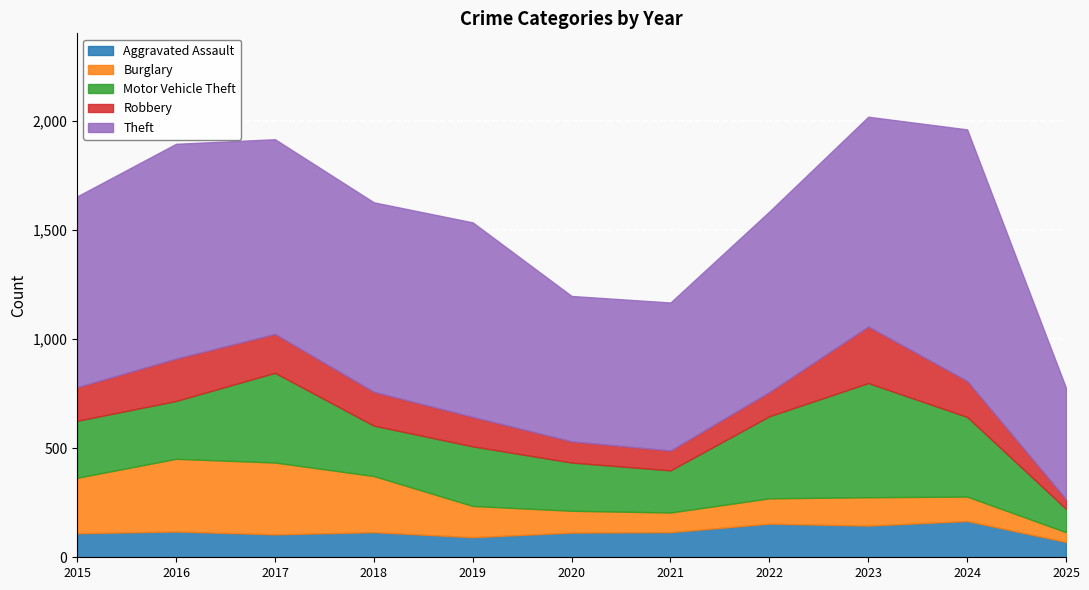

Which series has the largest total across all categories?

Theft